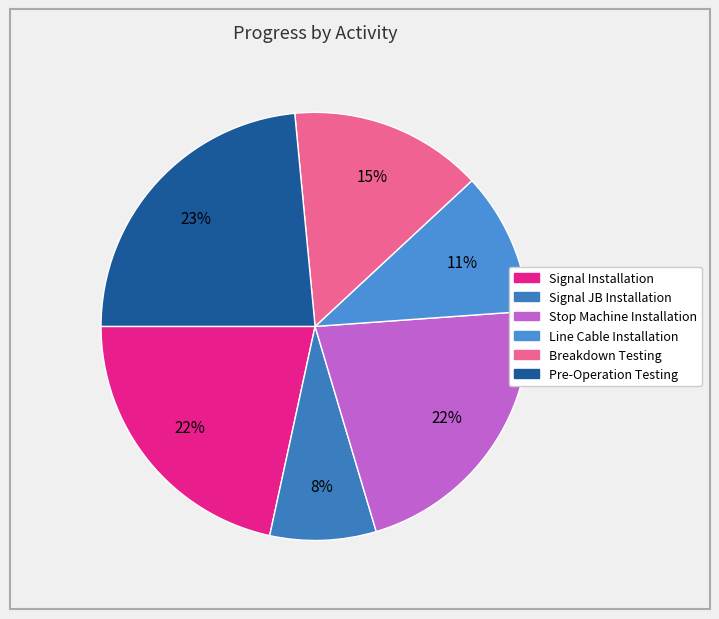

What is the largest slice in the pie chart?

Pre-Operation Testing